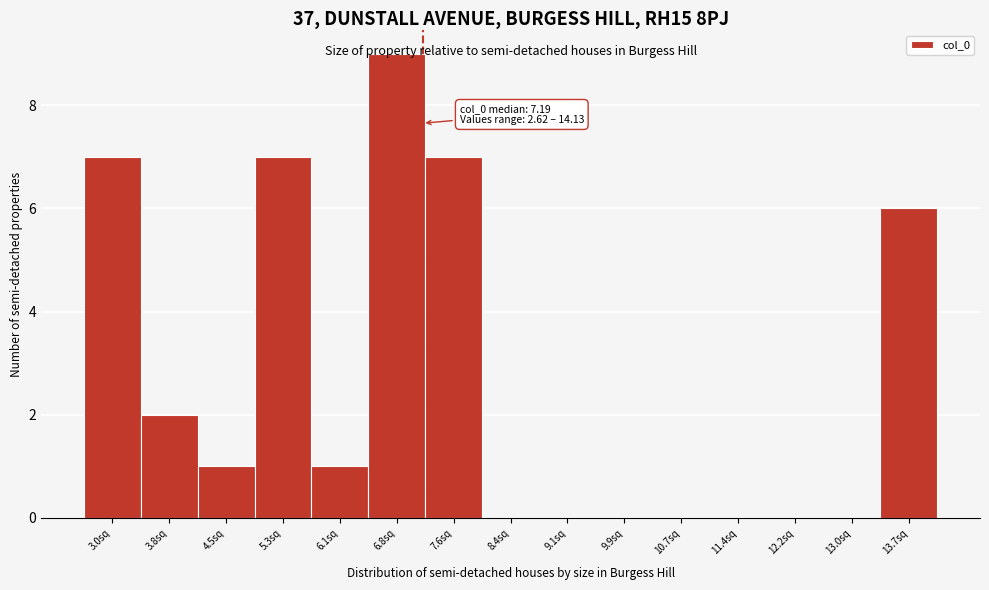

Which range on the x-axis has the tallest bar?

6.5 to 7.2